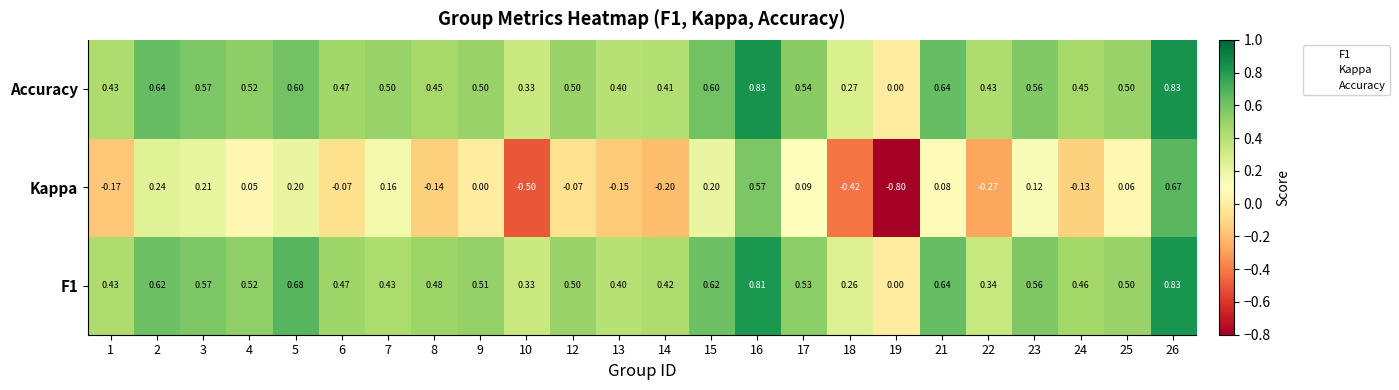

What is the minimum value shown in the chart?

-0.8